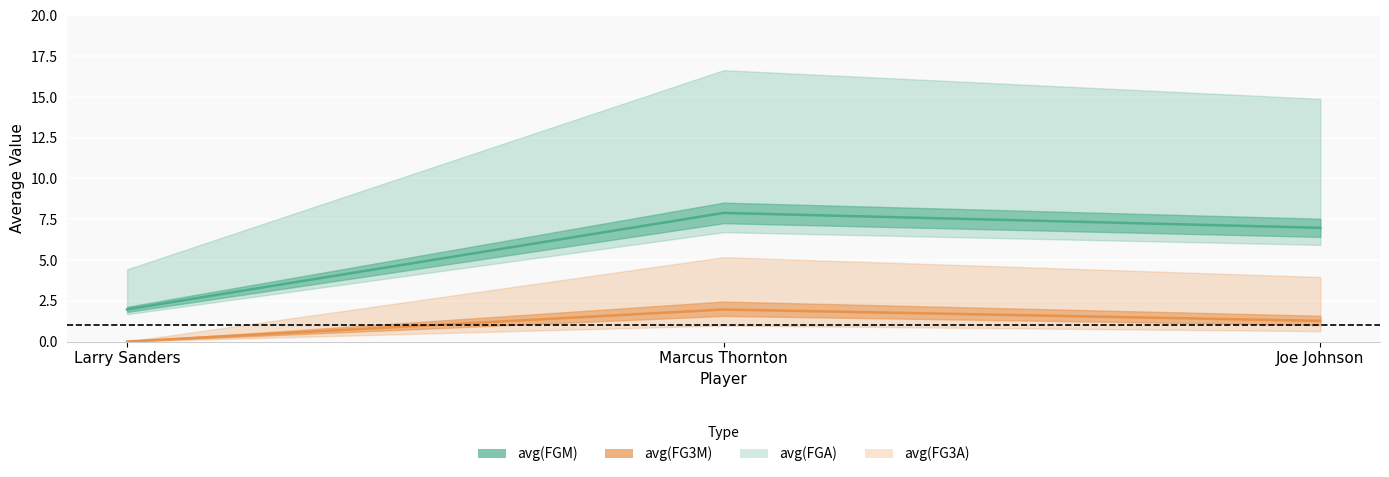

What is the difference between the maximum and minimum values in the avg(FGM) series?

5.9